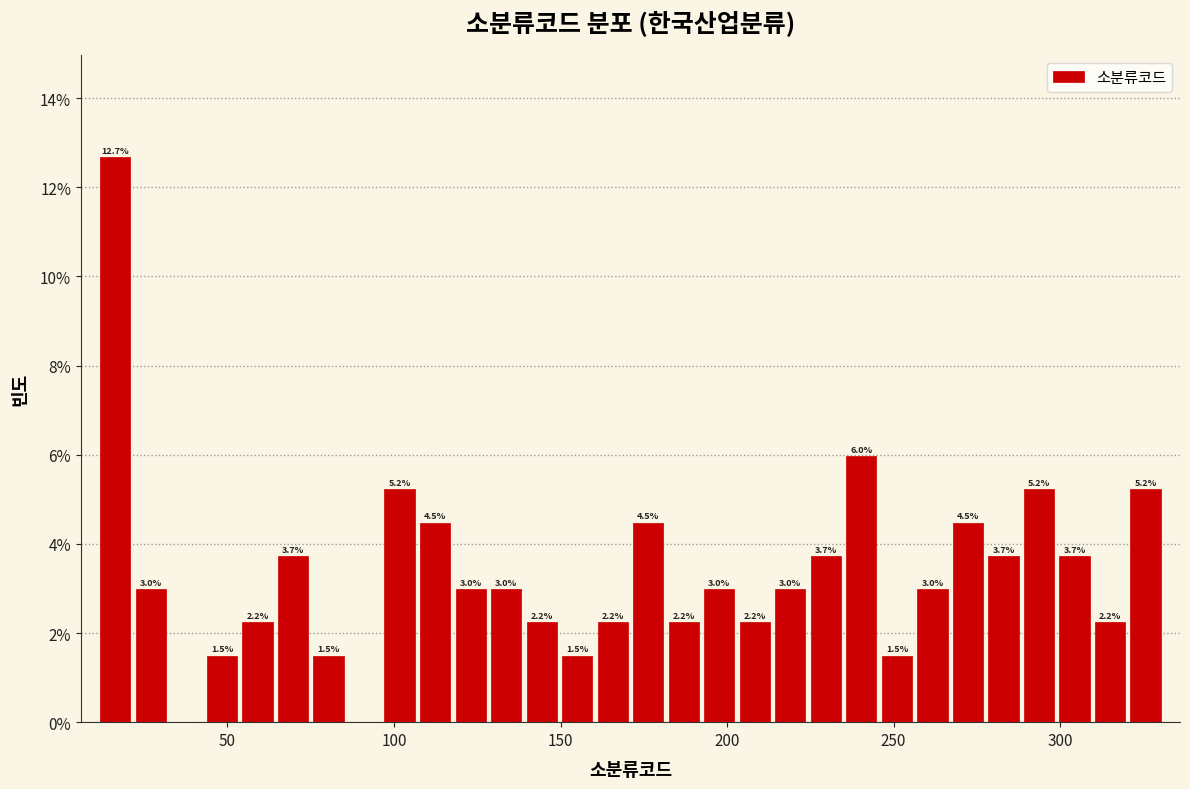

Around what value on the x-axis is the tallest bar? Give the approximate position of its centre, as read against the axis.

15